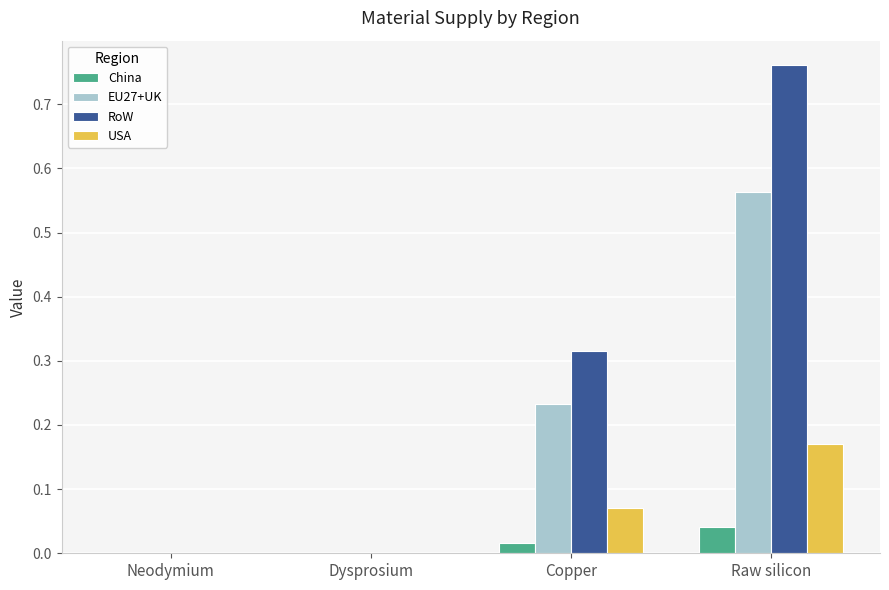

What is the sum of all RoW values?

1.1